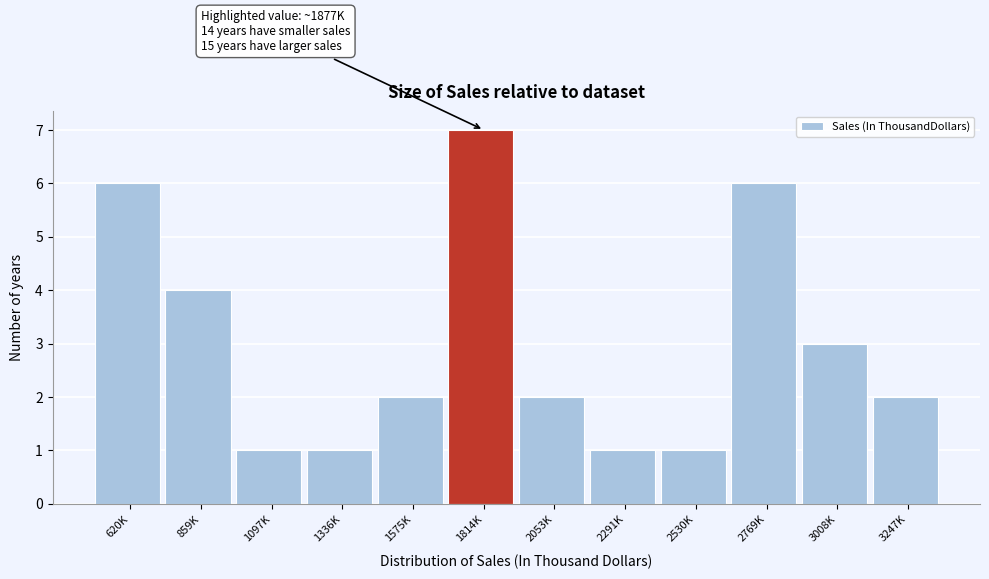

Reading left to right, list all the values displayed in this chart.

6	4	1	1	2	7	2	1	1	6	3	2